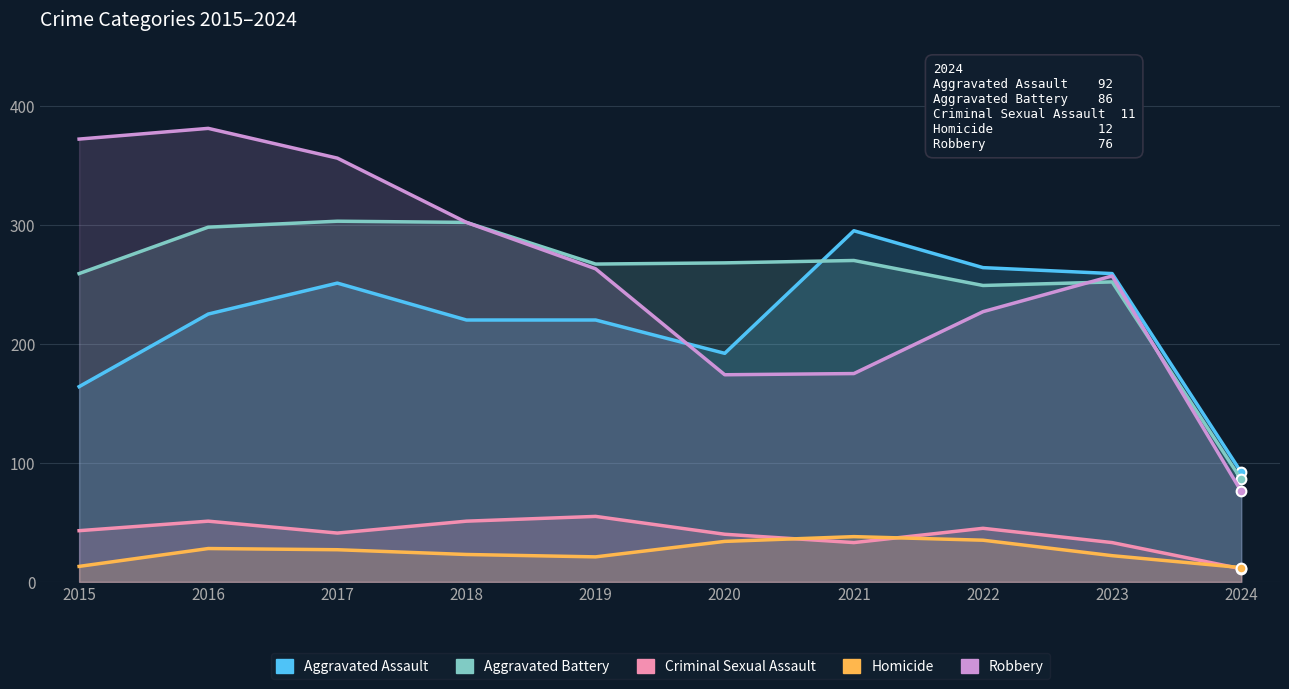

At which category is the sum across all series the highest?

2016